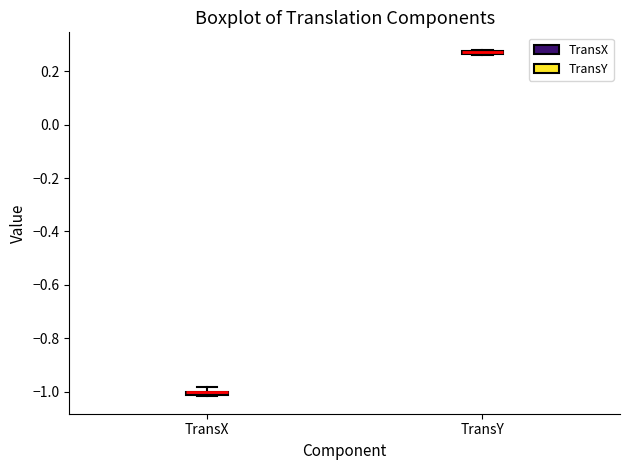

Where is the lower edge of the box for TransY on the y-axis? The values are not printed on the chart, so give them approximately, as read against the axis.

0.26